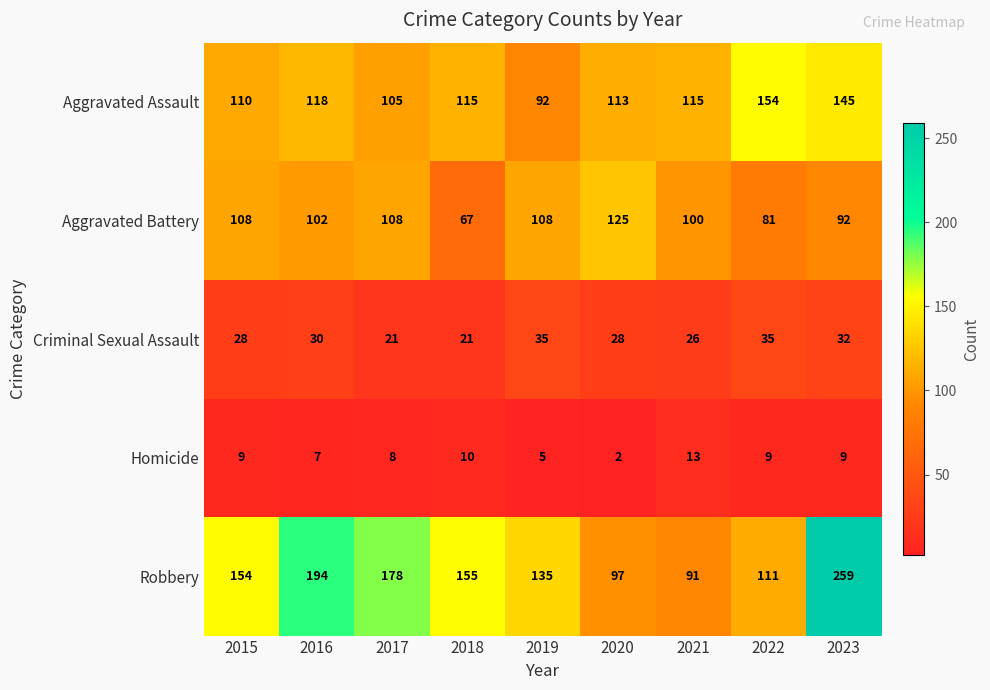

What is the sum of all Aggravated Assault values?

1067